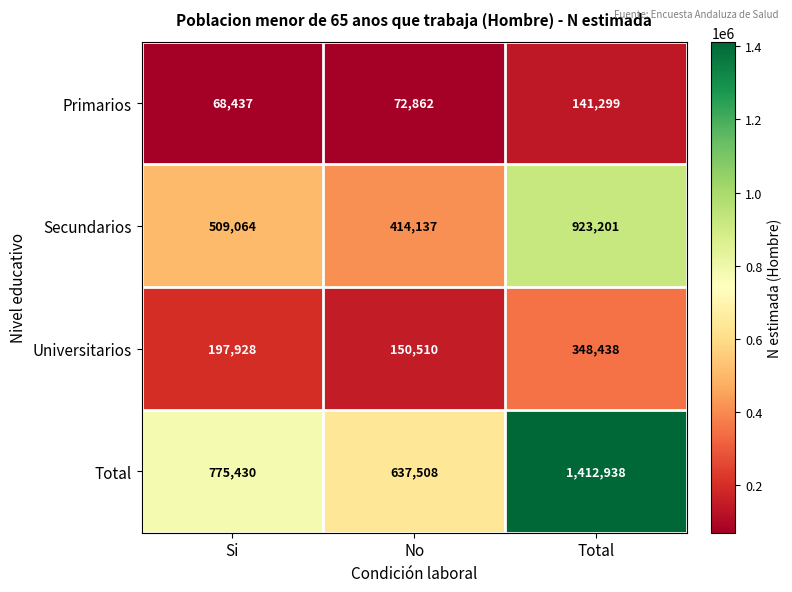

Which category has the lowest value across all series?

Si